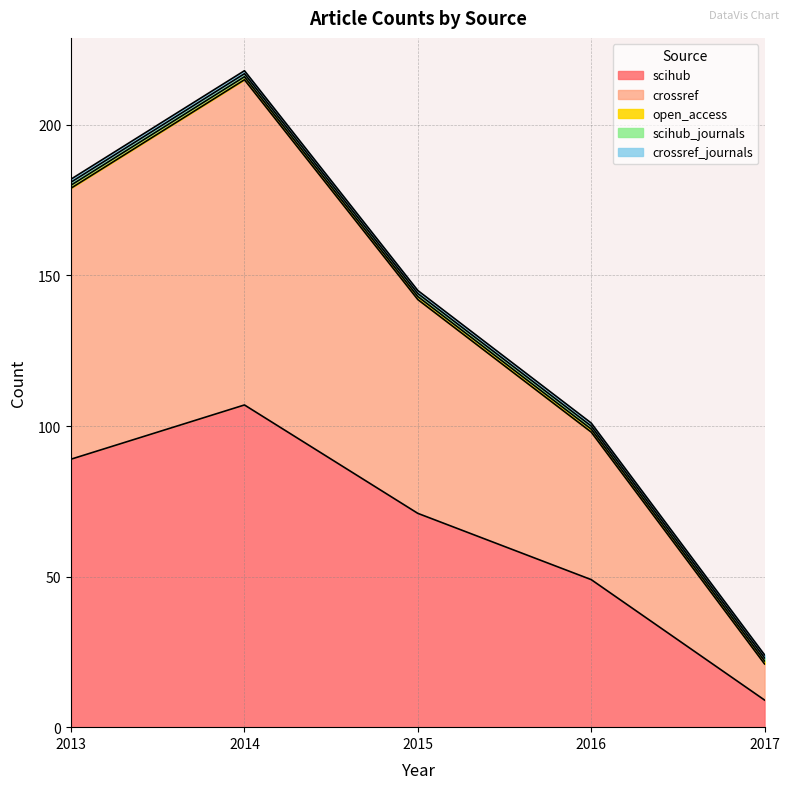

Which label corresponds to the smallest value in the chart?

2013